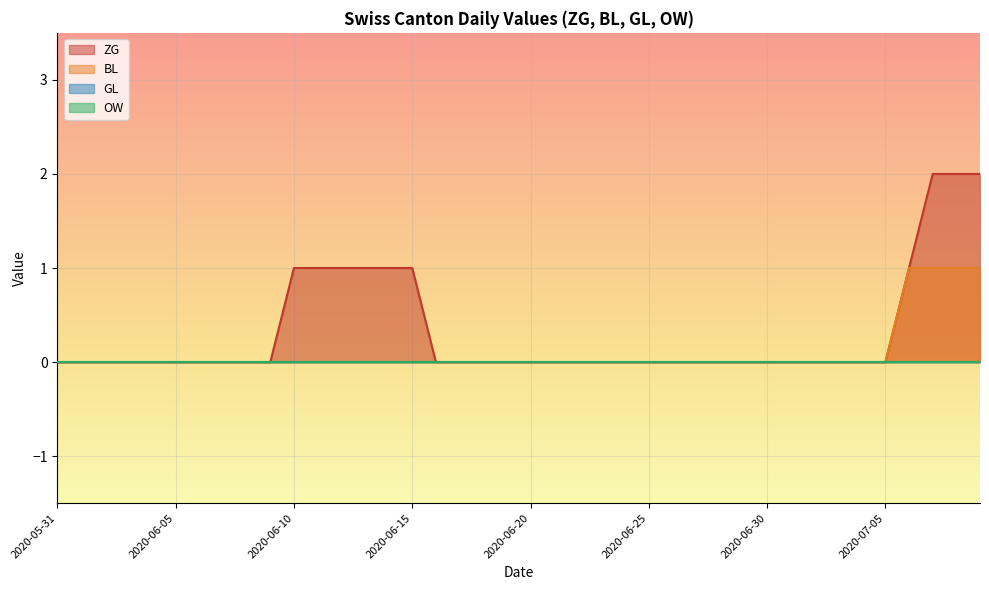

At which label is ZG closest to 1?

2020-06-10